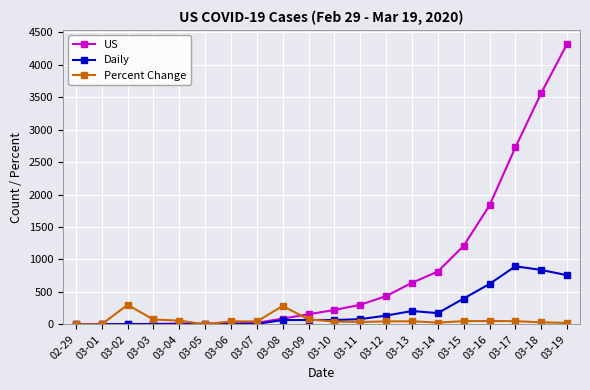

Is the value of Daily at 03-15 greater than the value of Percent Change at 03-18?

Yes